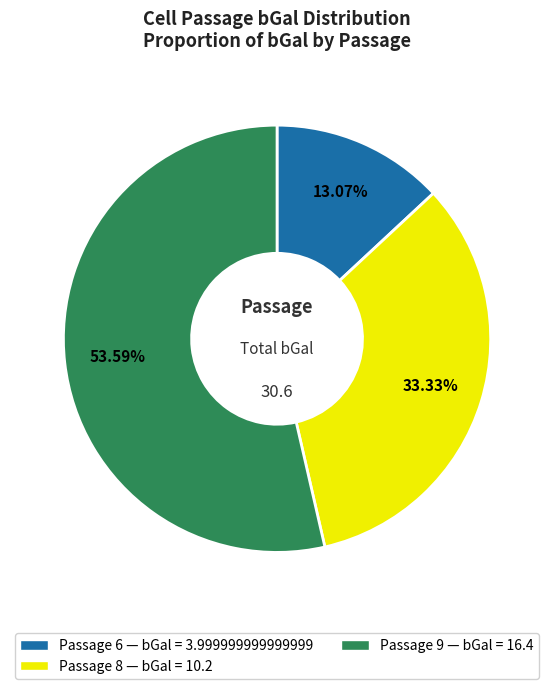

Does any single category account for the majority?

Yes